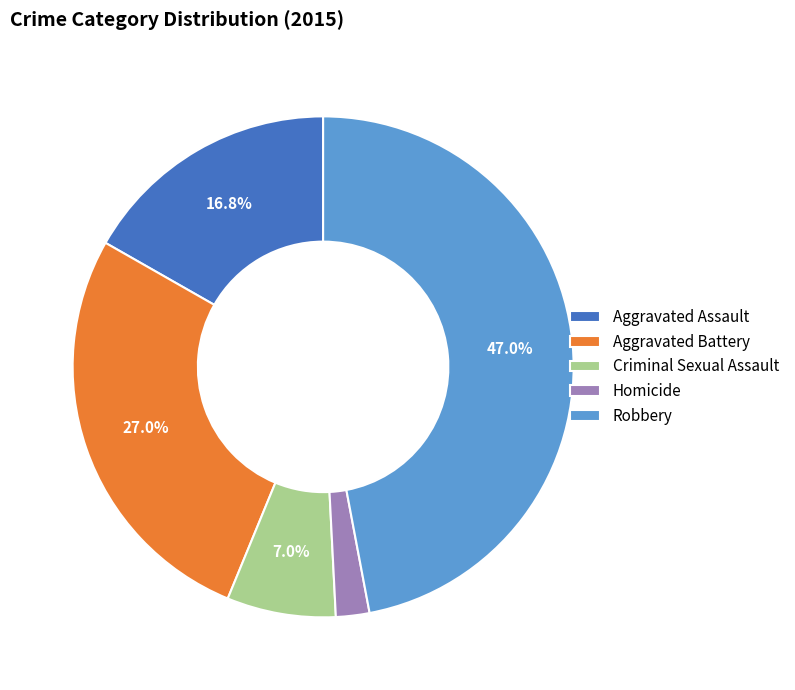

Count the number of slices in the pie.

5